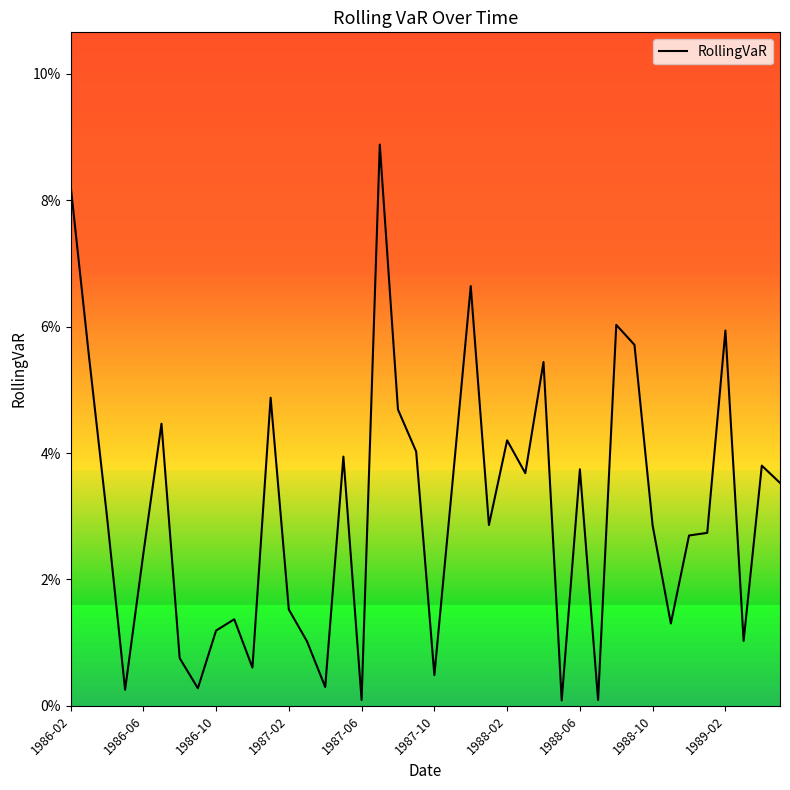

Does the chart display data point markers on the line(s)?

No